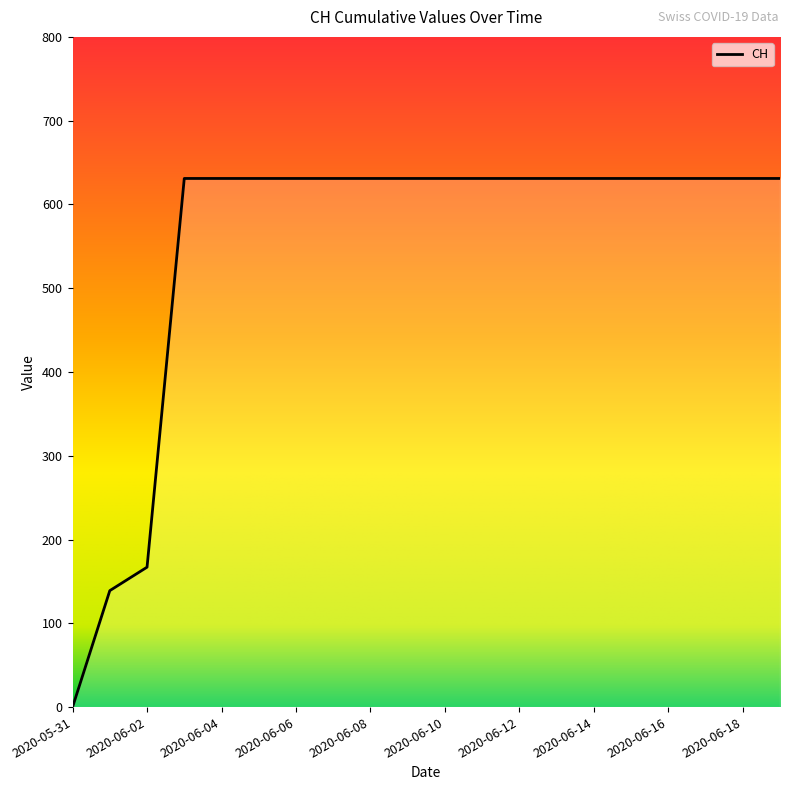

Where is the data nearest to the value 315?

2020-06-02